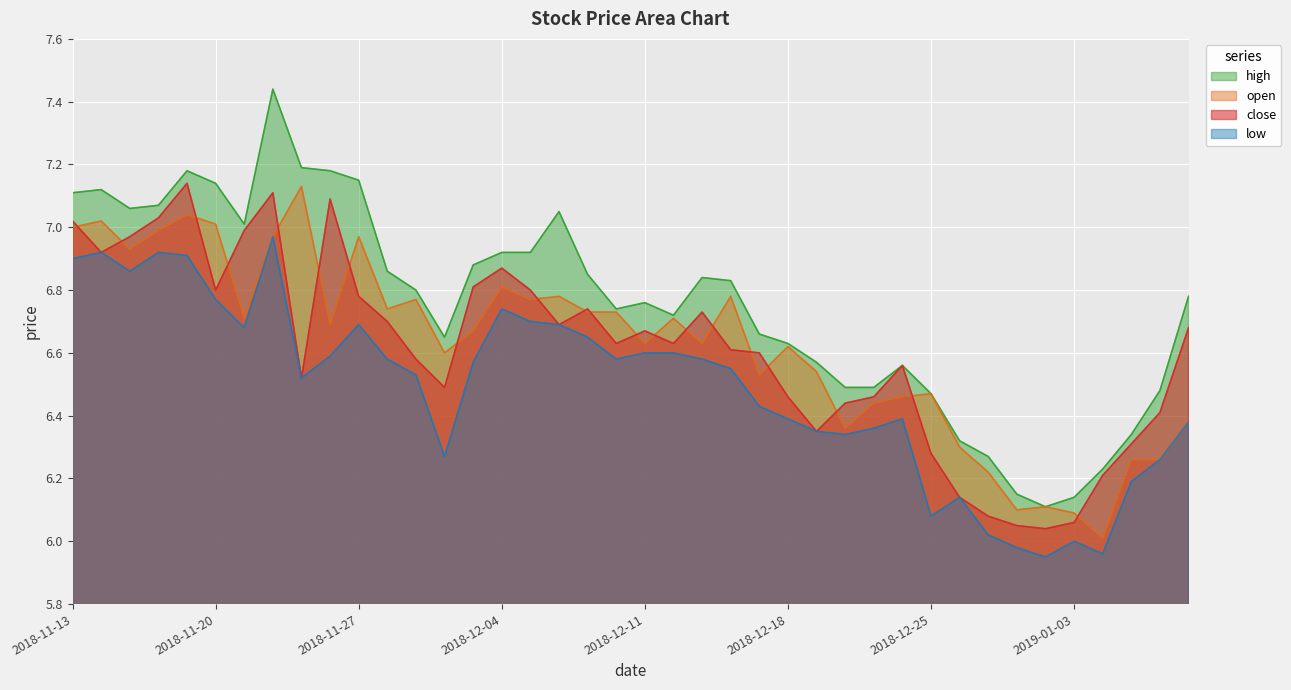

Which has a higher value, 2018-11-22 or 2019-01-04?

2018-11-22